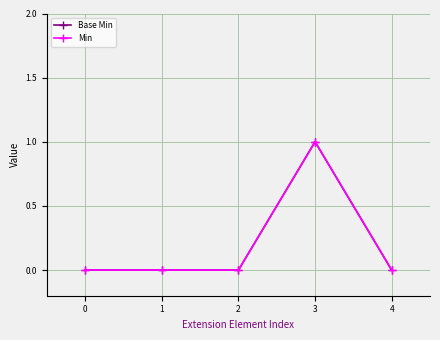

Which series has the largest total across all categories?

Base Min